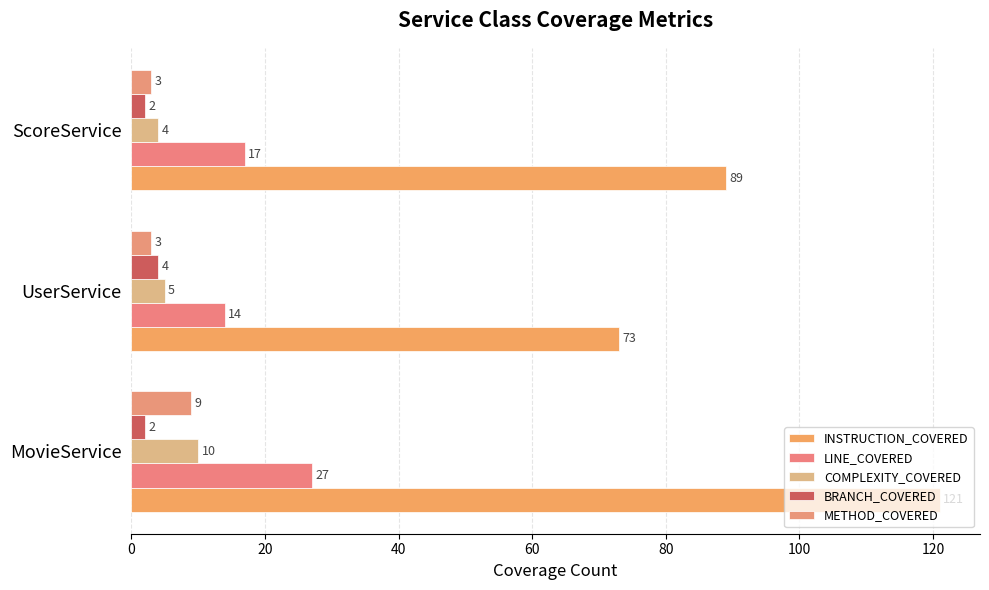

What is the maximum value shown in the chart?

121